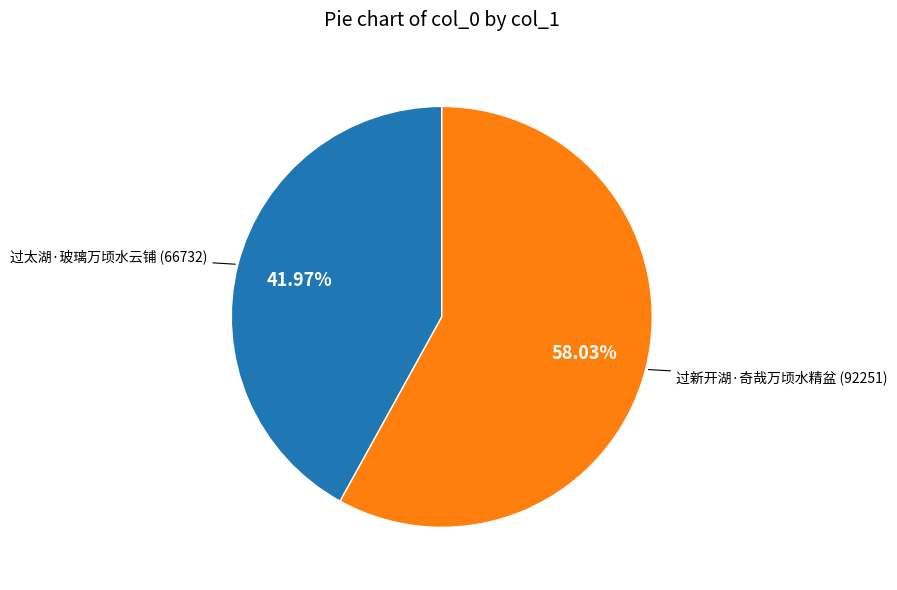

What portion of the pie excludes 过新开湖·奇哉万顷水精盆?

42.0%